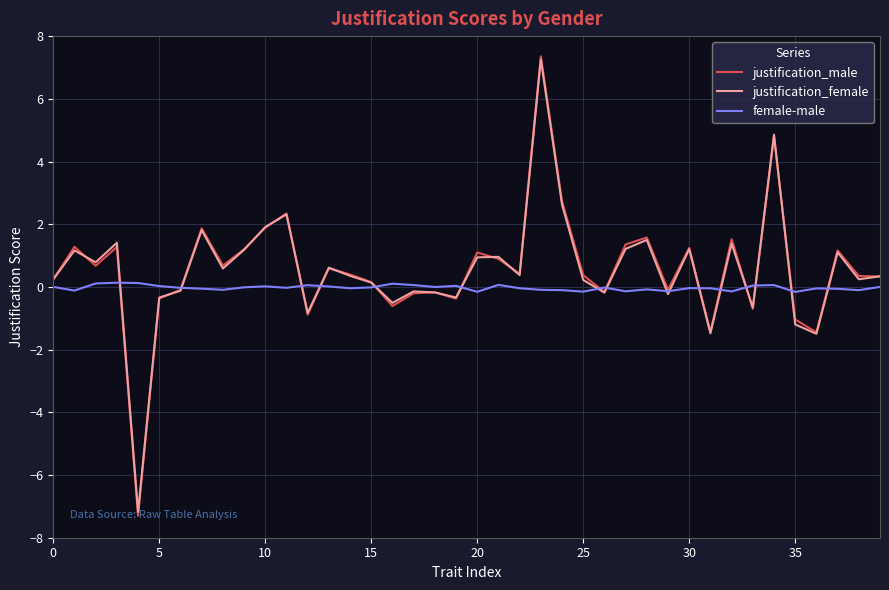

What is the greatest value displayed?

7.4